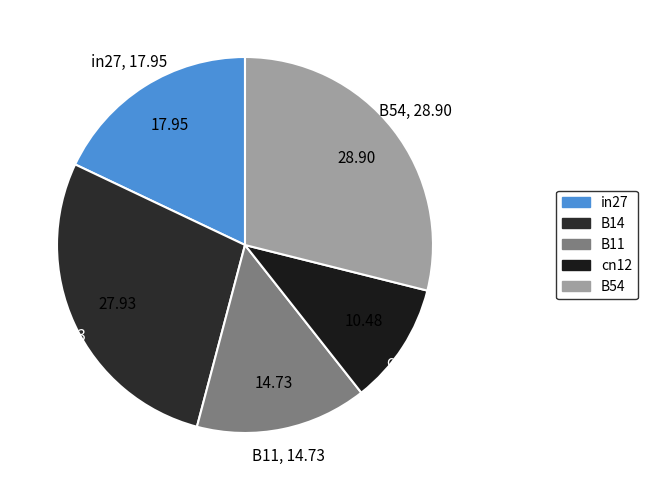

What is the ratio of the value at B54 to the value at B14?

1.0